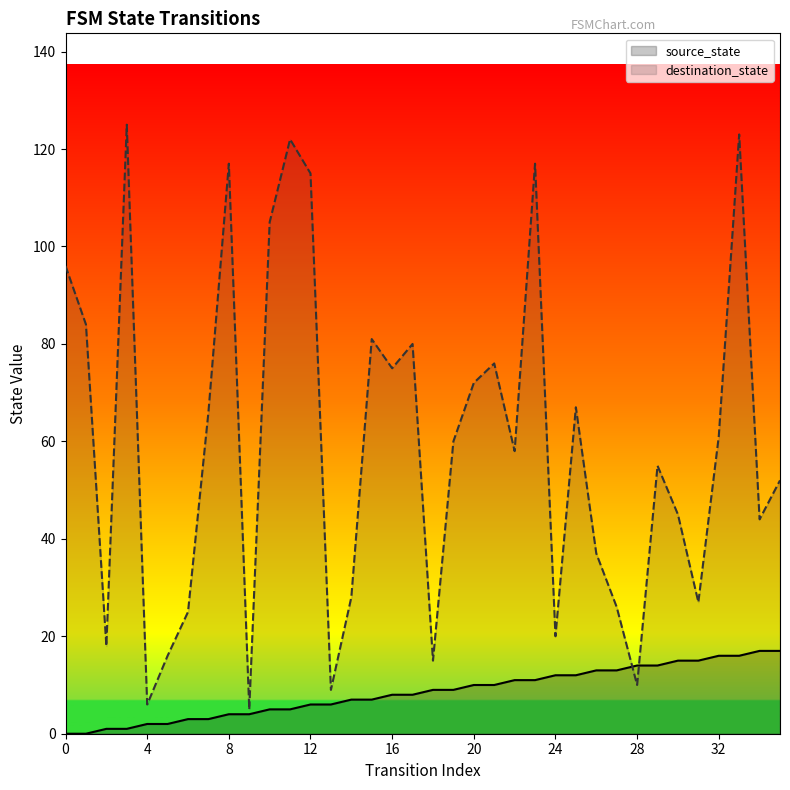

Where do source_state and destination_state first cross each other?

27 and 28